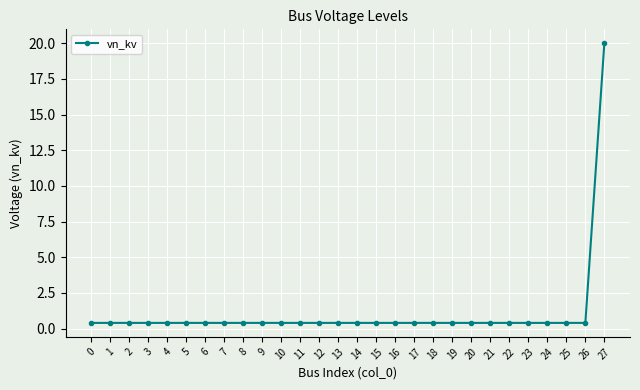

What is the value of the 11th point from the left?

0.4